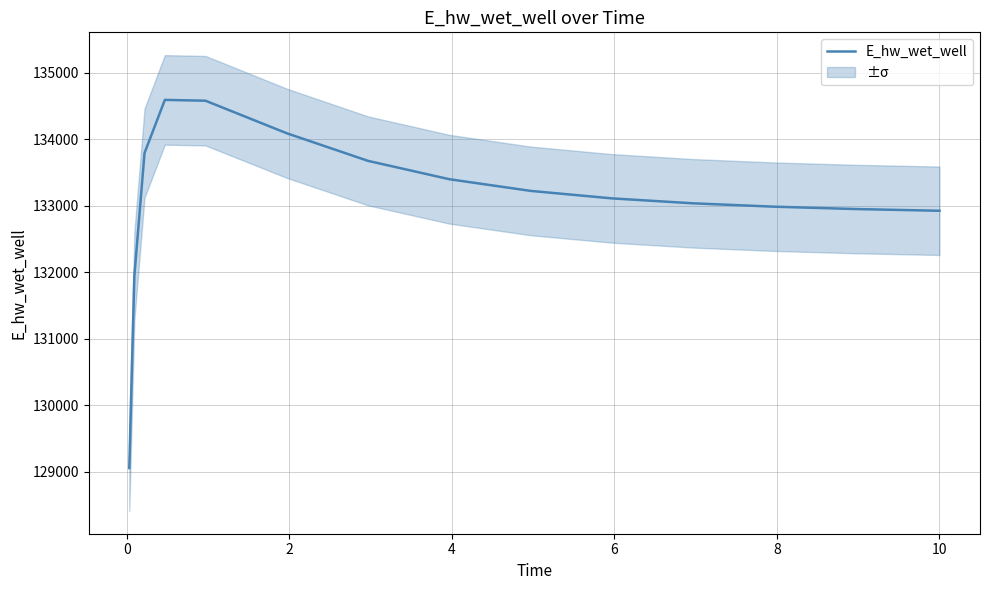

Is this an area chart (filled region under the line)?

No